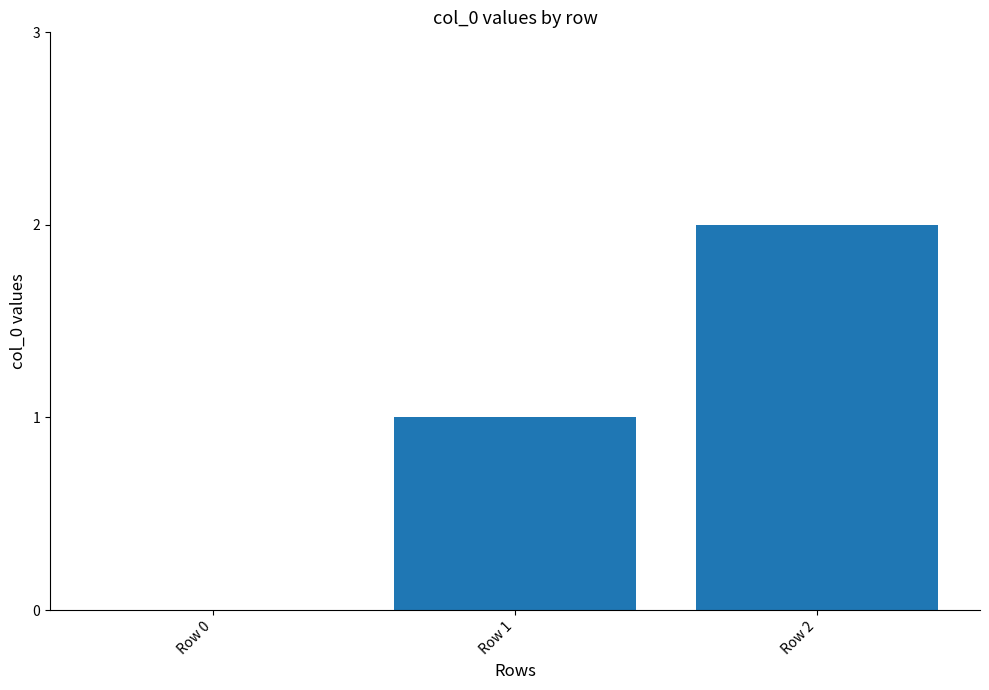

How many values are between 0 and 2?

3